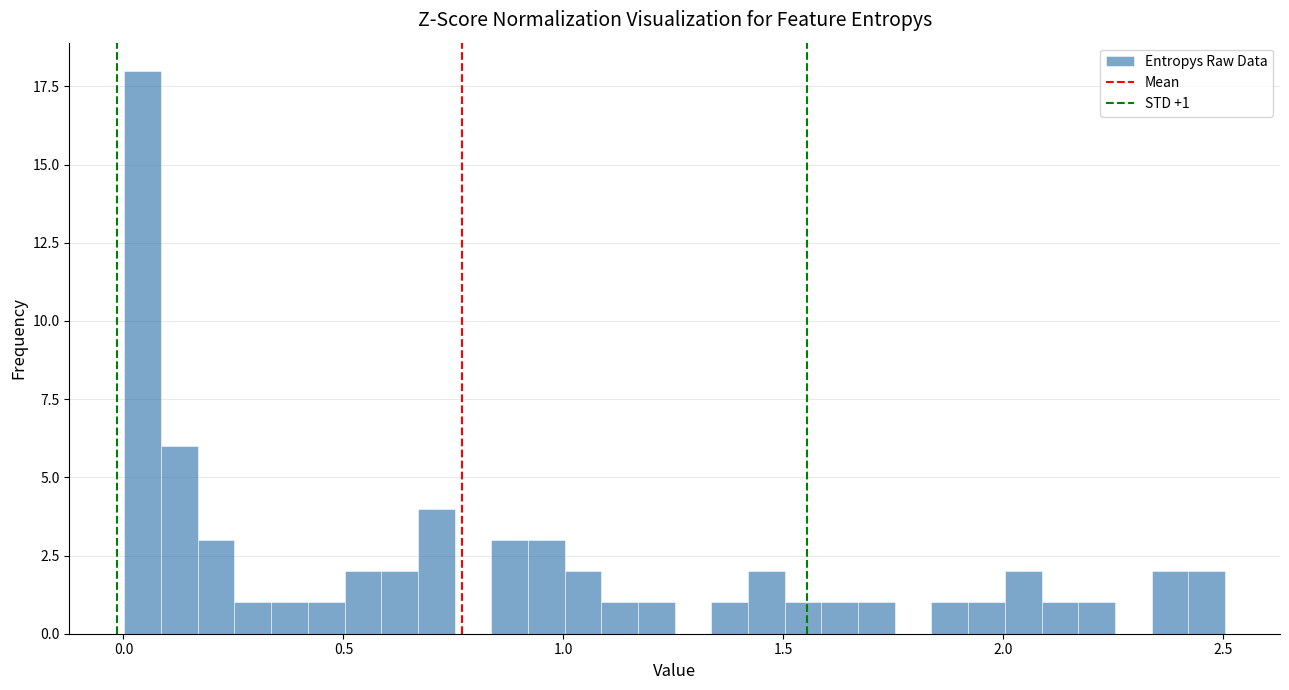

Read against the x-axis, roughly where is the centre of the tallest bar?

0.05